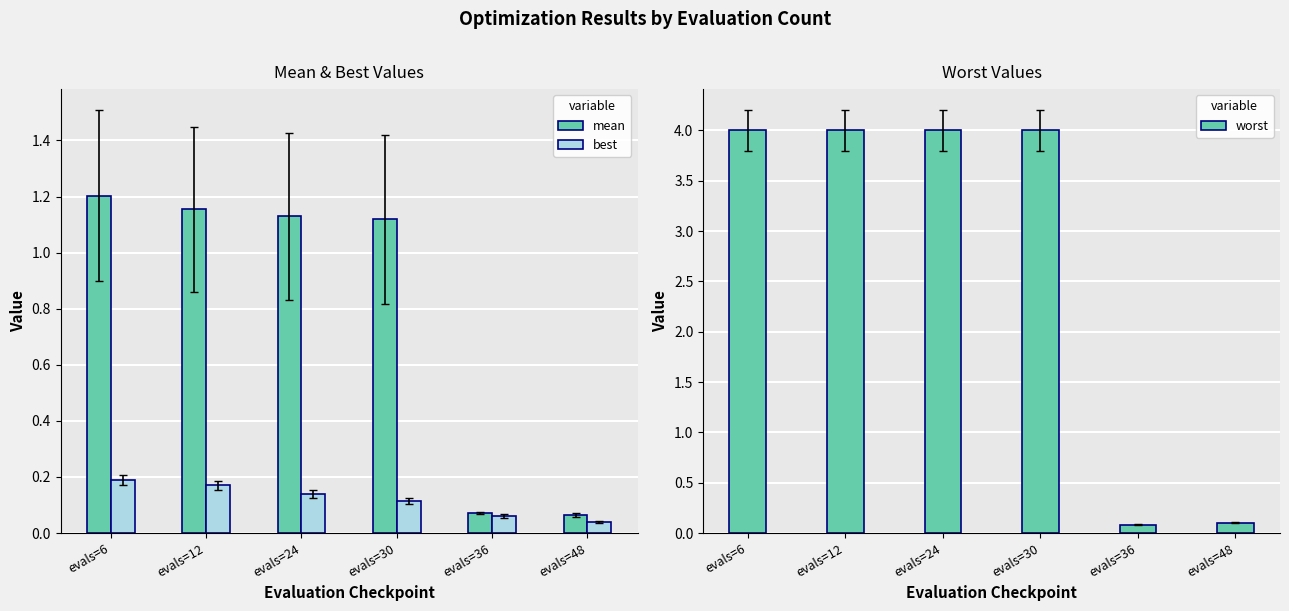

How many groups of bars are there?

6